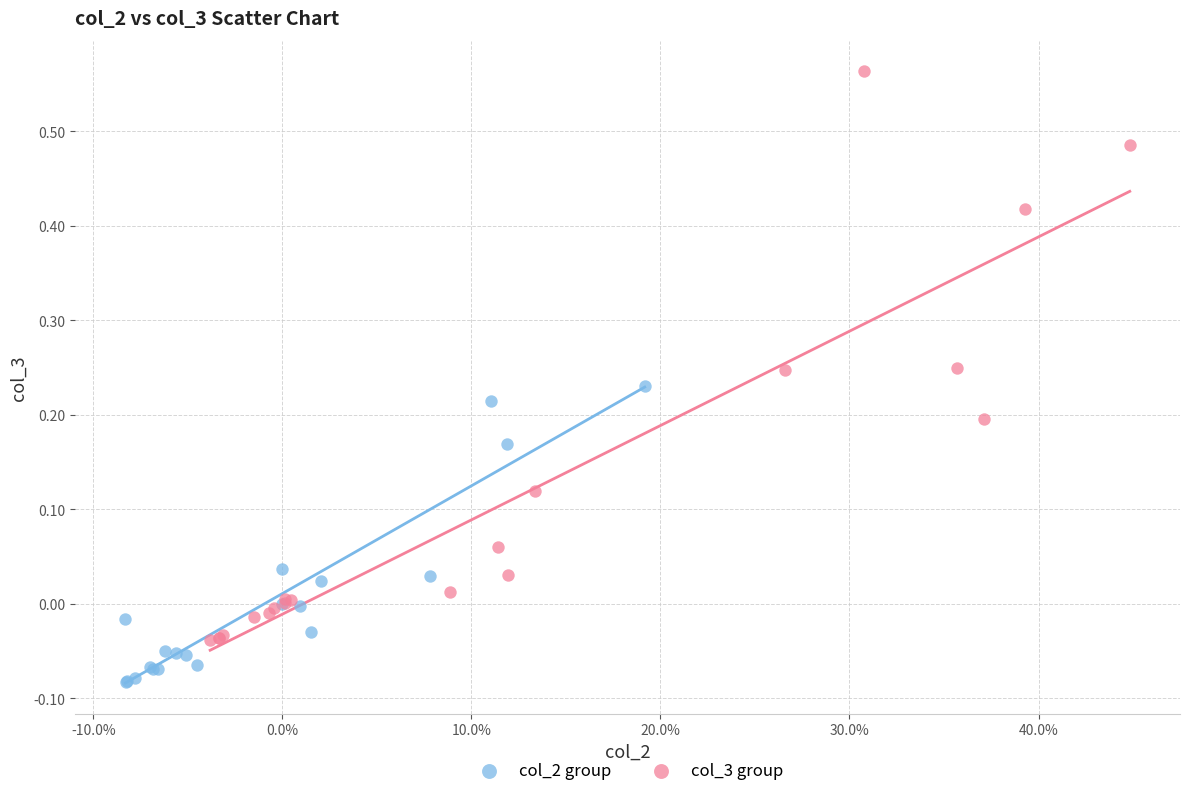

Which series contains the lowest Y value?

col_2 group